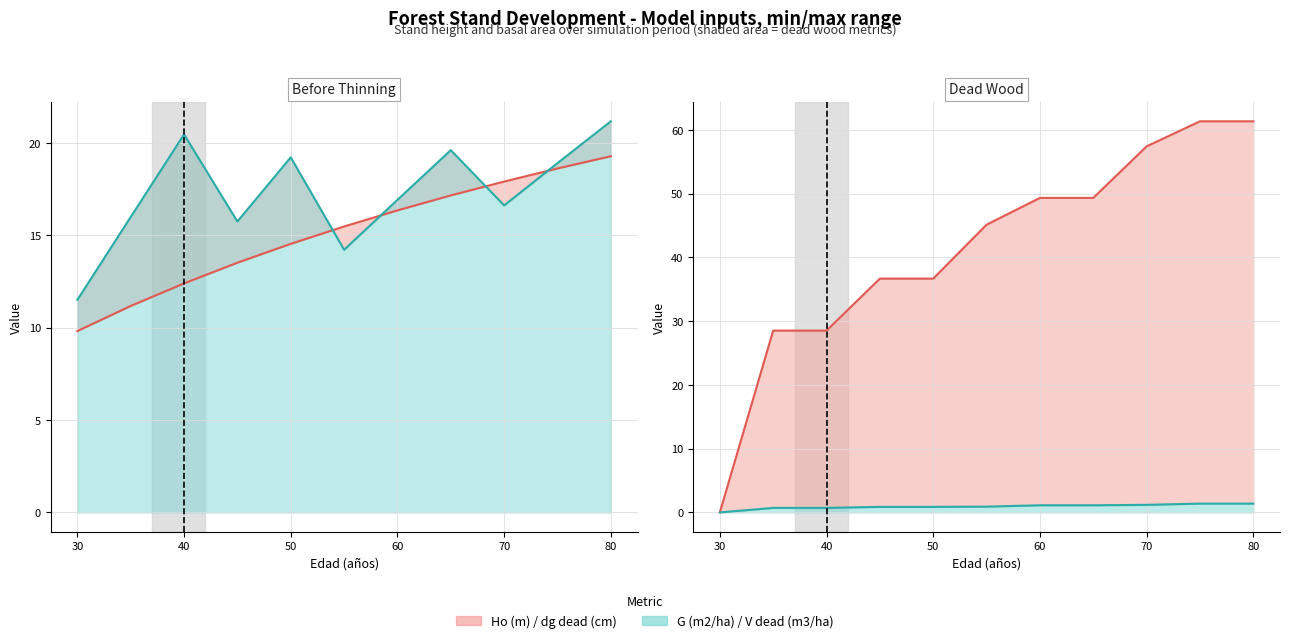

What is the total value across all series at 60?

83.7